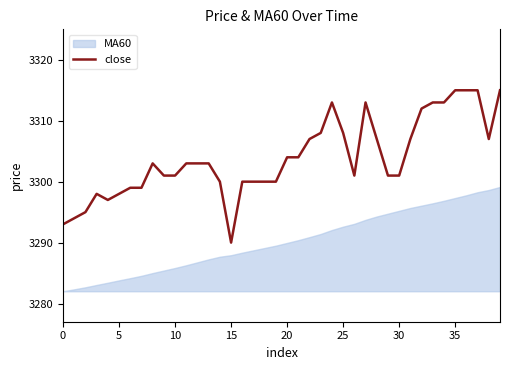

What is the maximum value for close?

3315